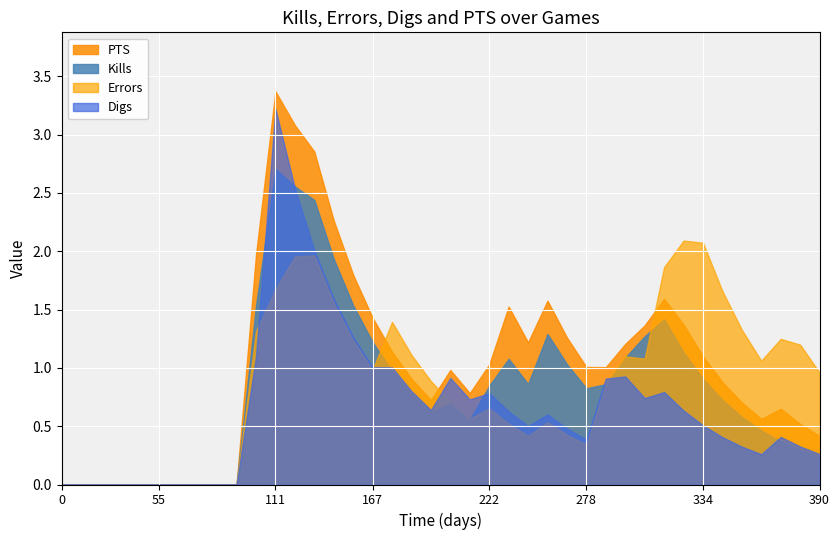

How many interior local peaks does the Errors series have?

7